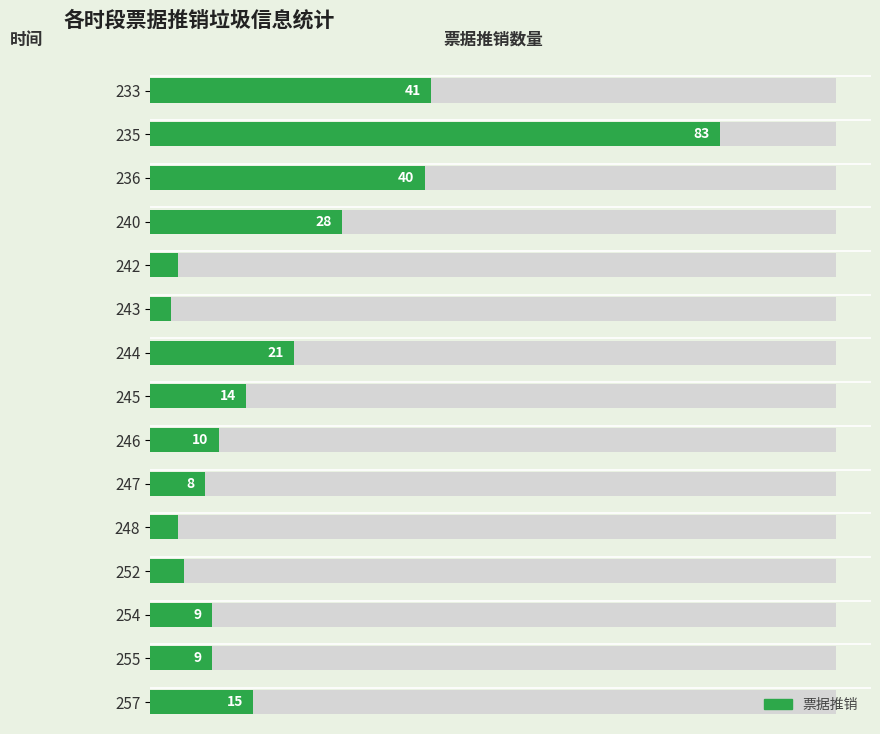

What is the smallest value displayed?

3